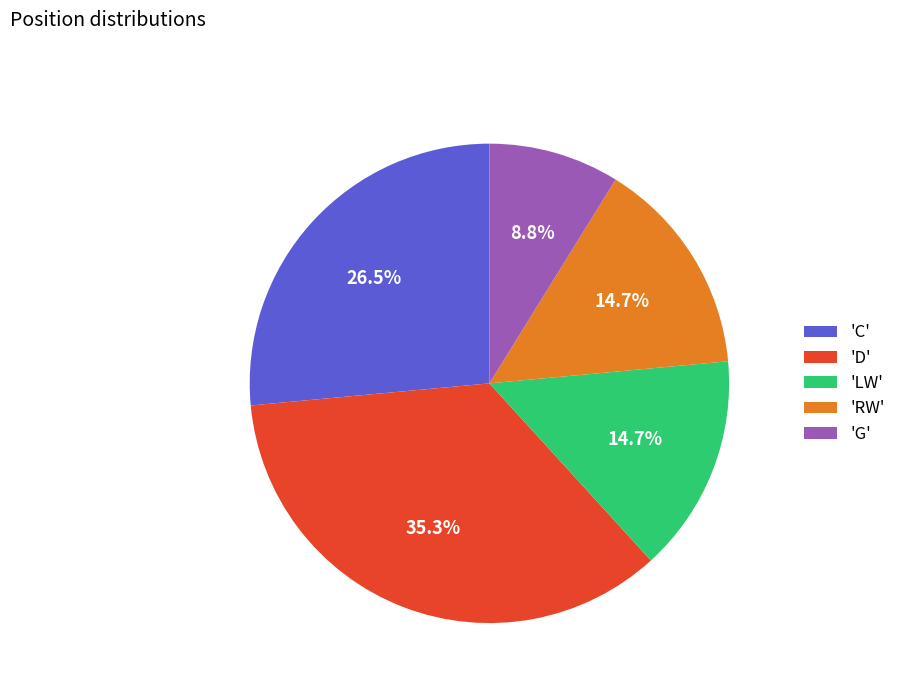

How many segments does this pie chart have?

5